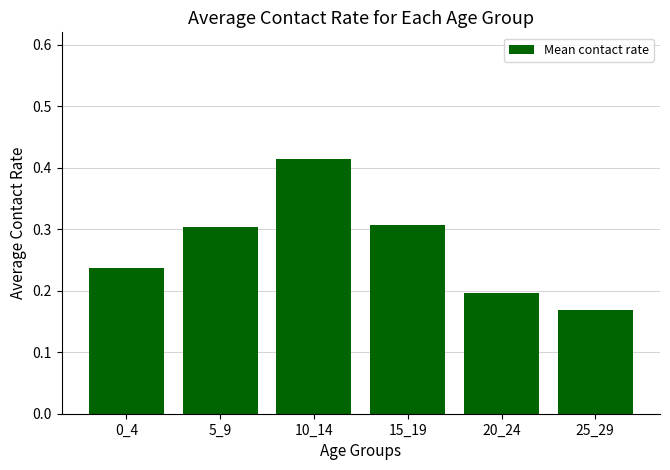

The value at 25_29 is 0.0. True or false?

False